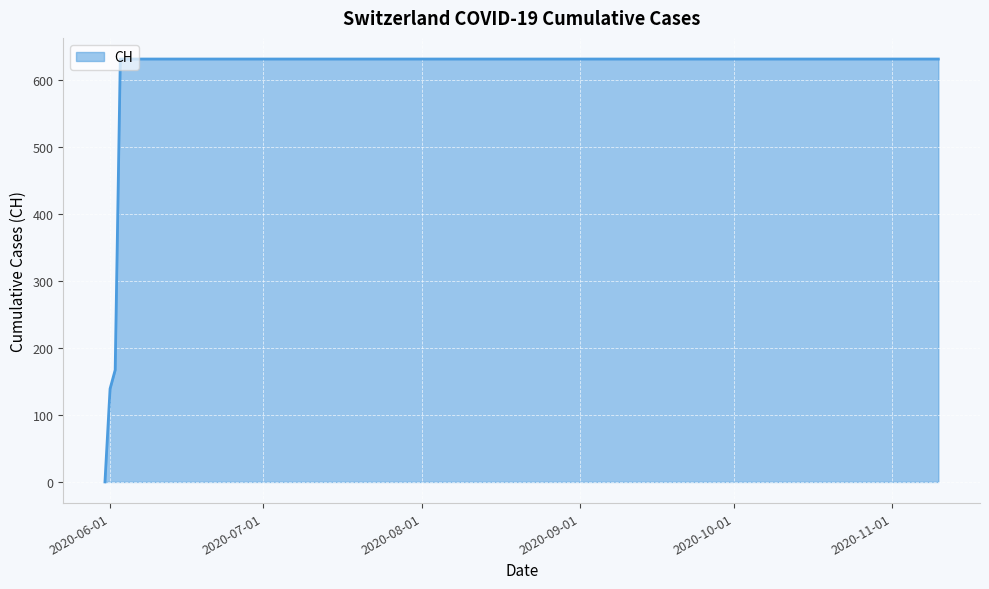

What is the difference between the maximum and minimum values?

631